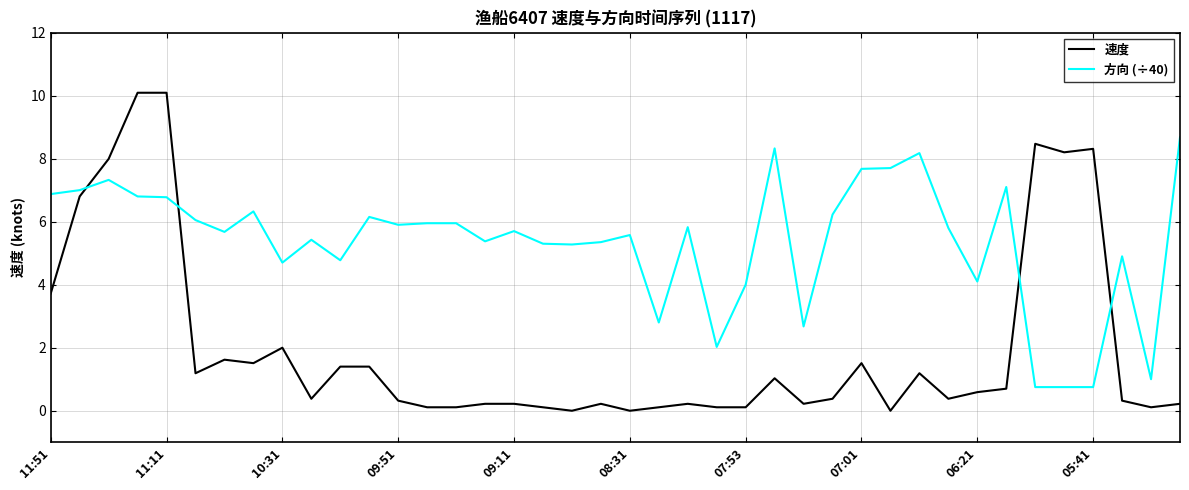

What is the maximum value shown in the chart?

10.1